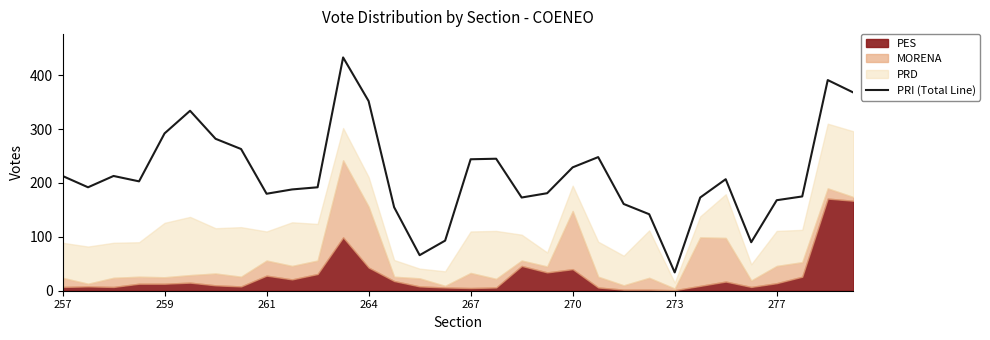

What is the minimum value for PRI (Total Line)?

34